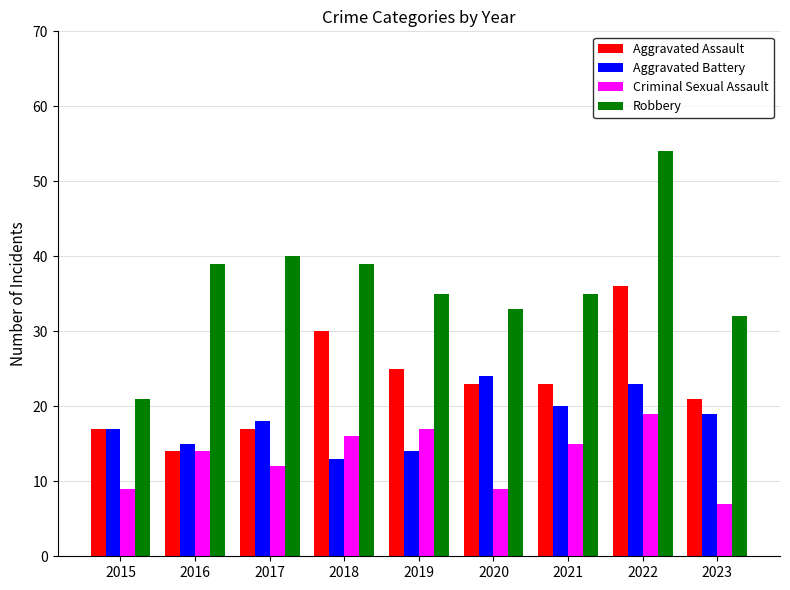

What are all the series names shown in the legend?

Aggravated Assault, Aggravated Battery, Criminal Sexual Assault, Robbery